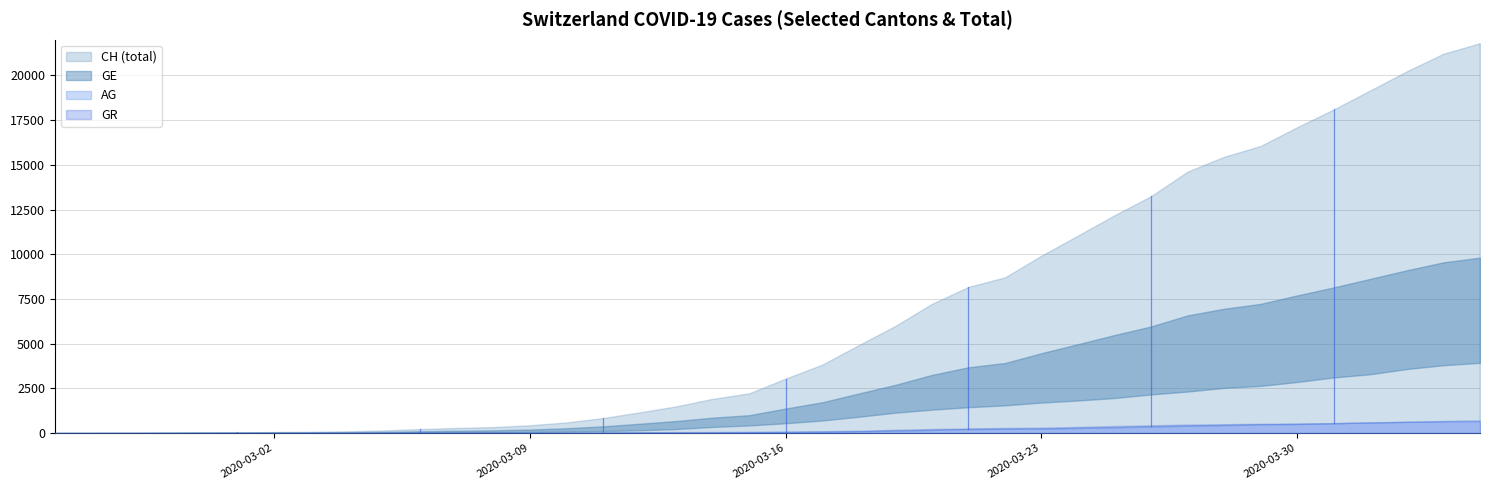

What are all the series names shown in the legend?

CH, GE, AG, GR